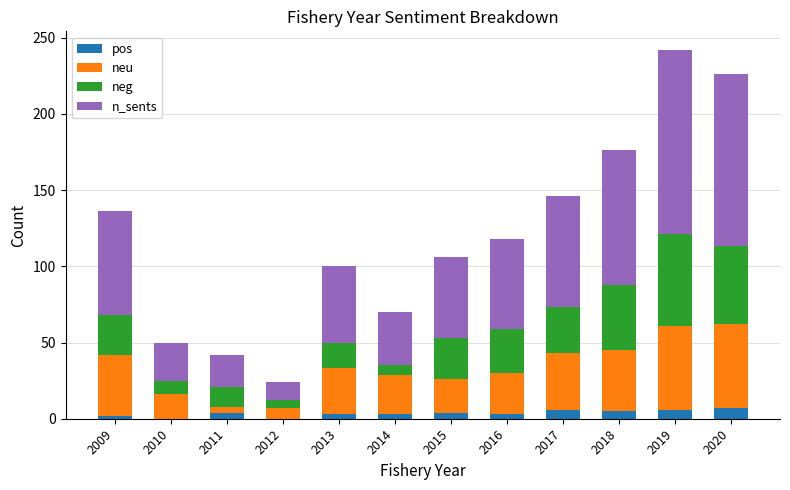

At which category is the sum across all series the highest?

2019